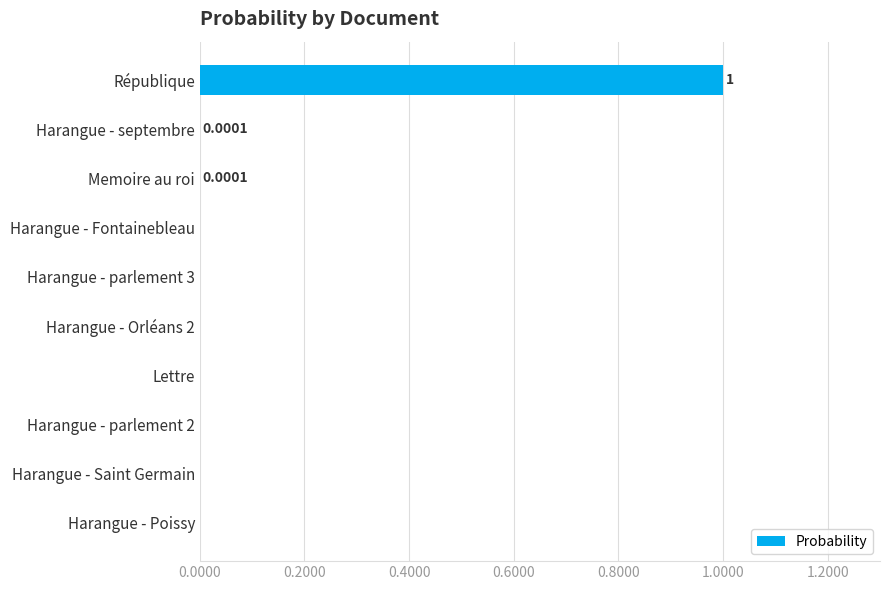

Which label corresponds to the largest value in the chart?

République